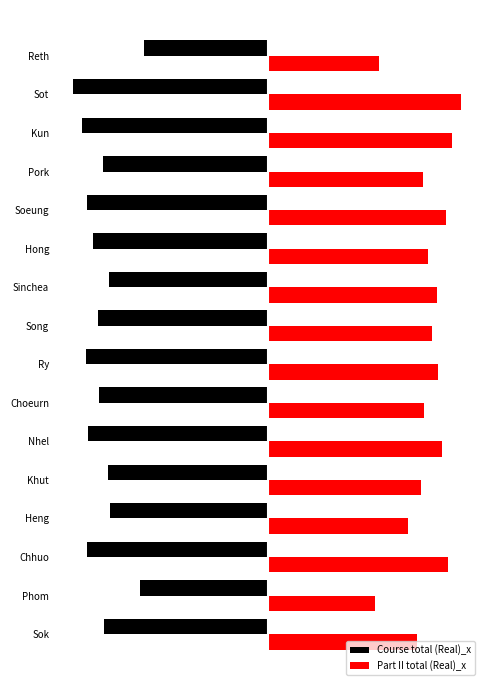

What are all the series names shown in the legend?

Course total (Real)_x, Part II total (Real)_x